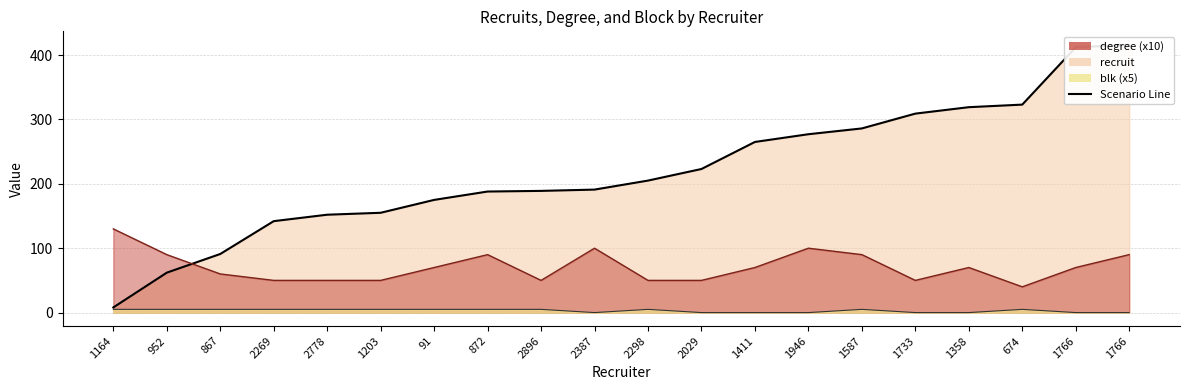

What is the total value across all series at 952?

157